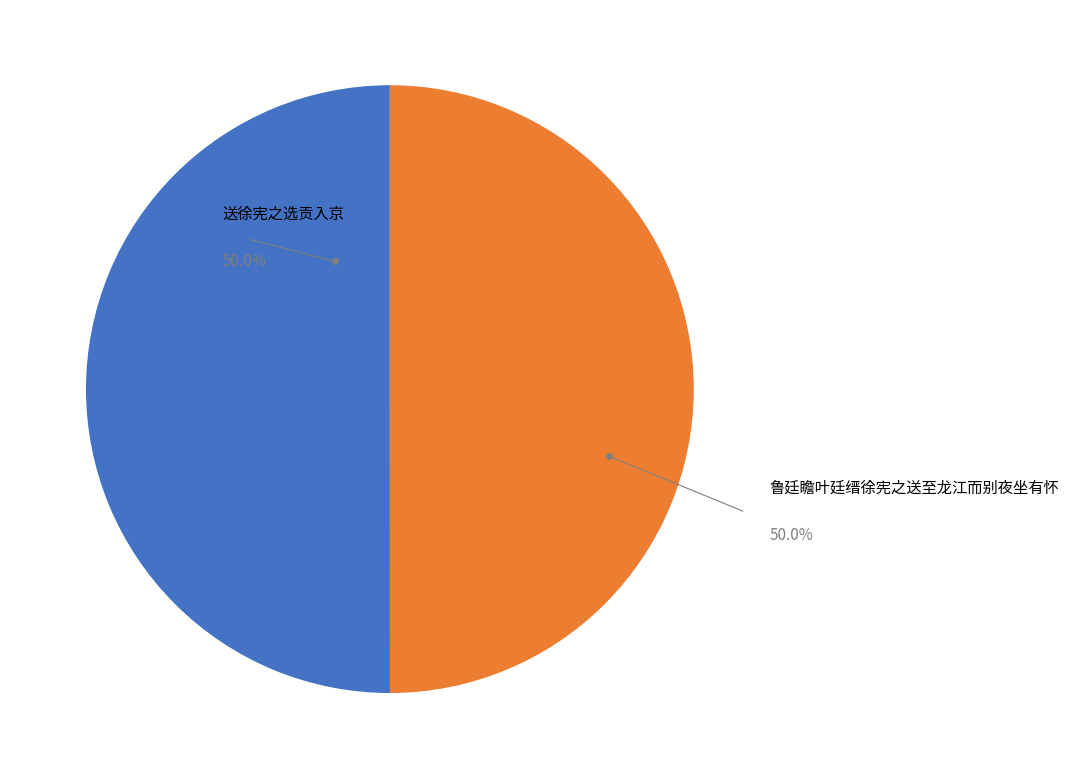

How many segments does this pie chart have?

2